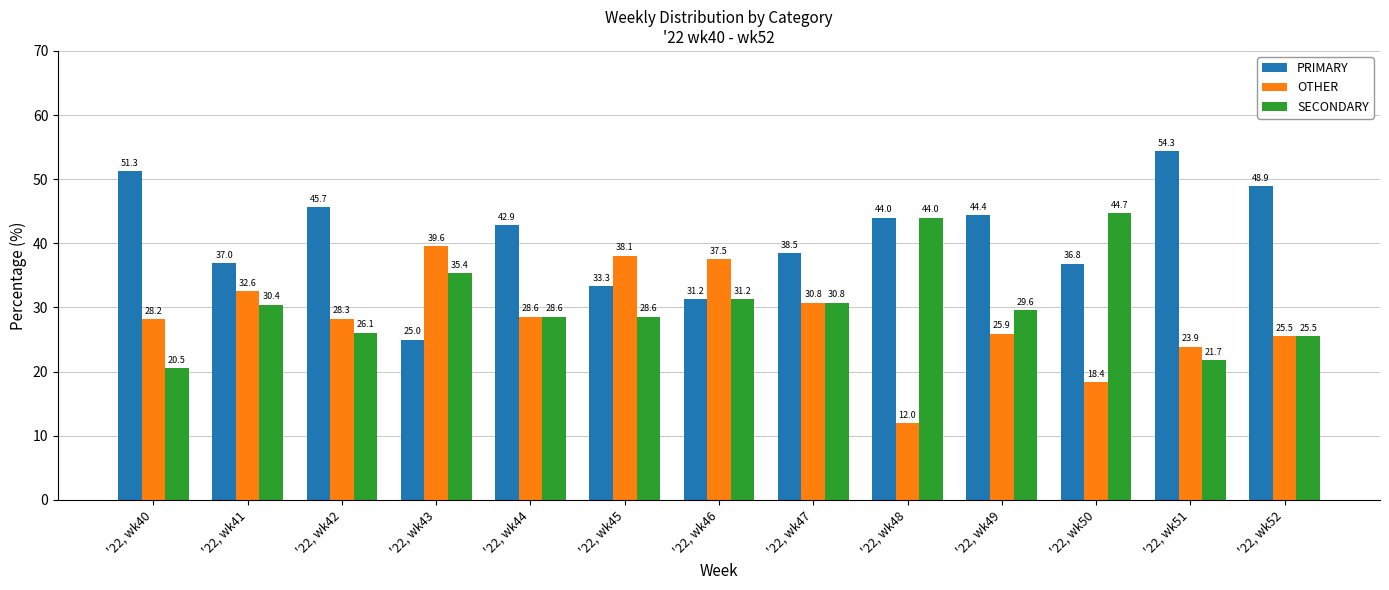

Which category has the lowest value in the PRIMARY series?

'22, wk43